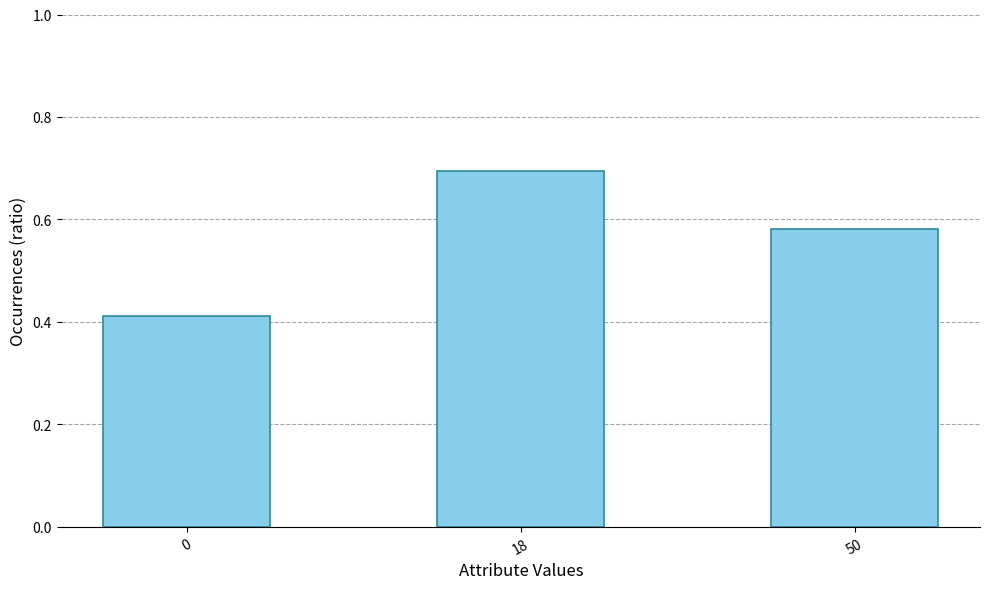

True or false: the data shows 0.6 at 0.

False